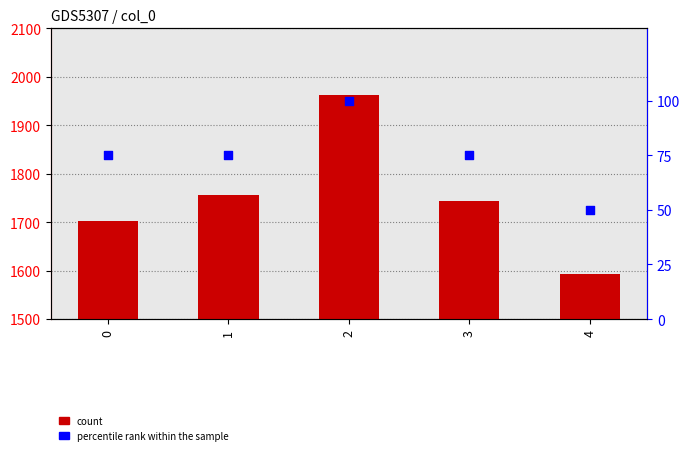

Is the value of count at 4 greater than the value of percentile rank within the sample at 3?

Yes